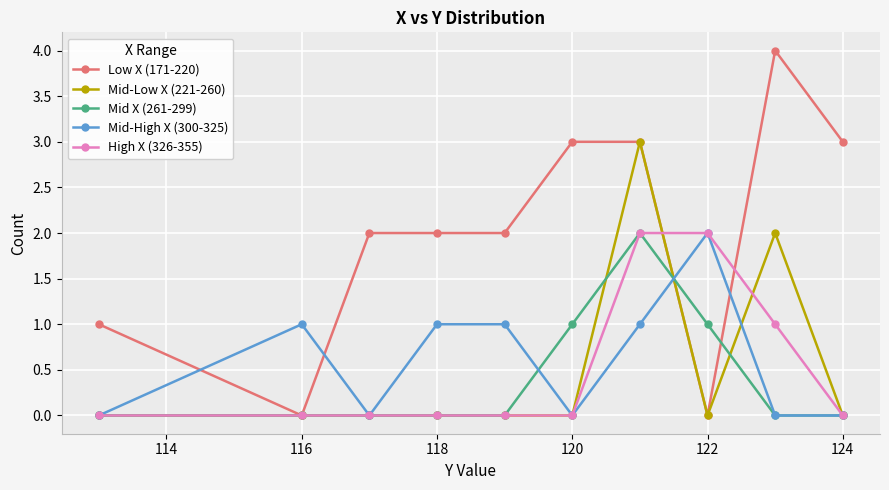

How many intersections are there between Mid-High X (300-325) and Low X (171-220)?

4